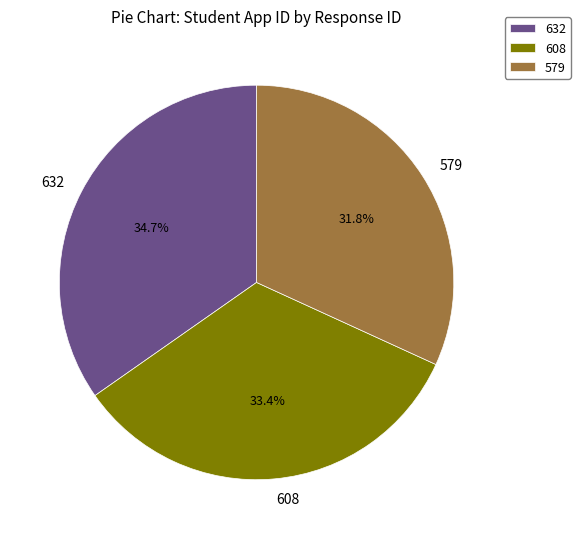

Is 579 the majority of the pie?

No